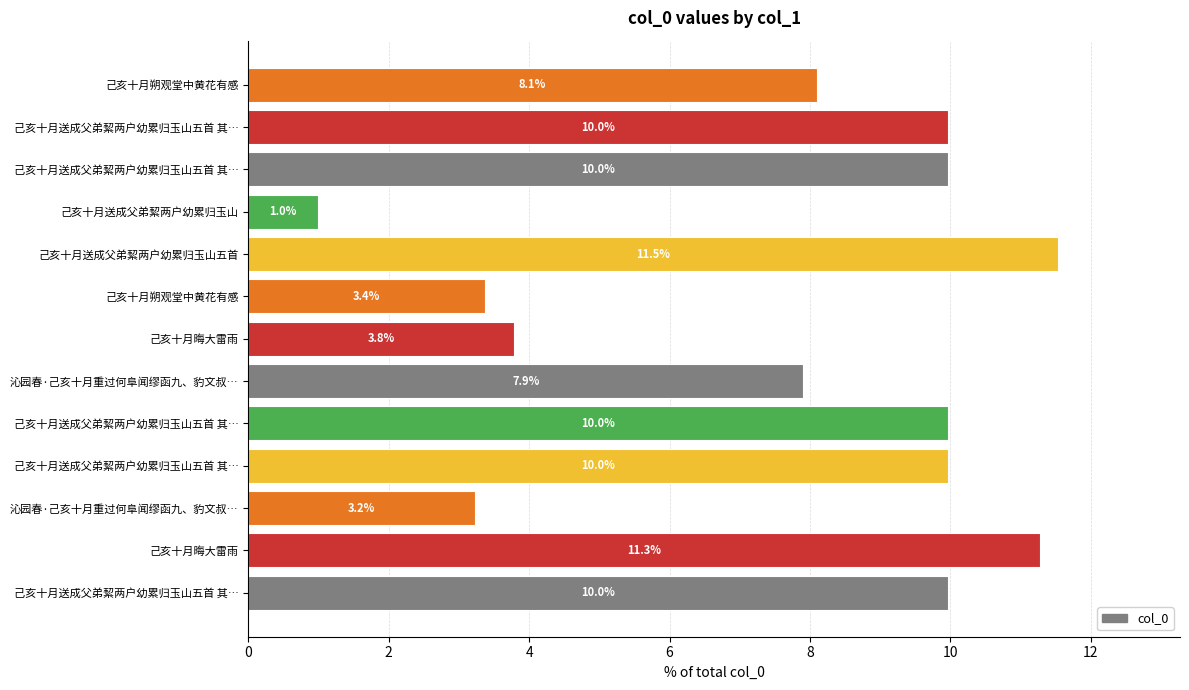

Count the number of categories in the chart.

13